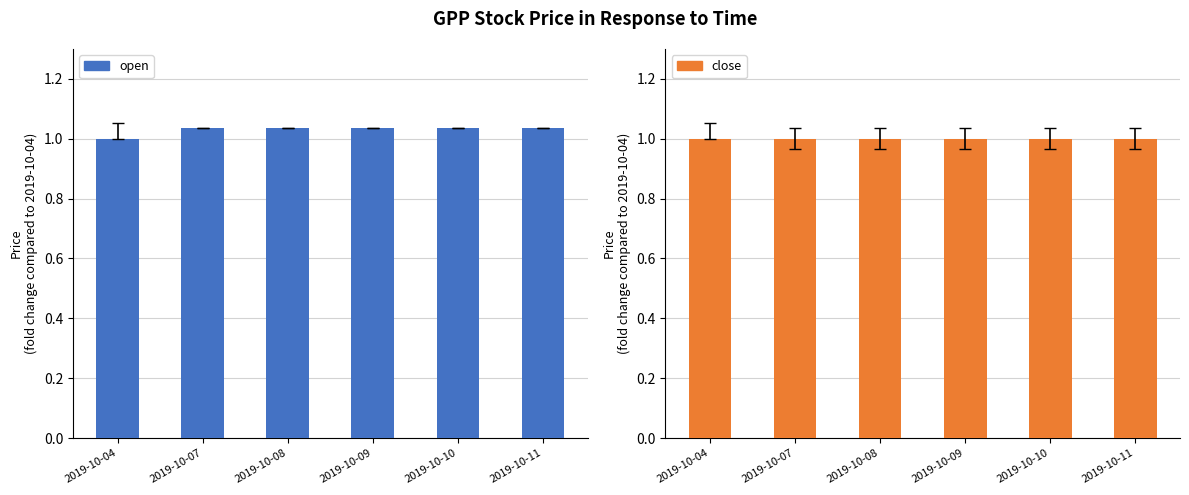

How many open values are between 1 and 2?

6